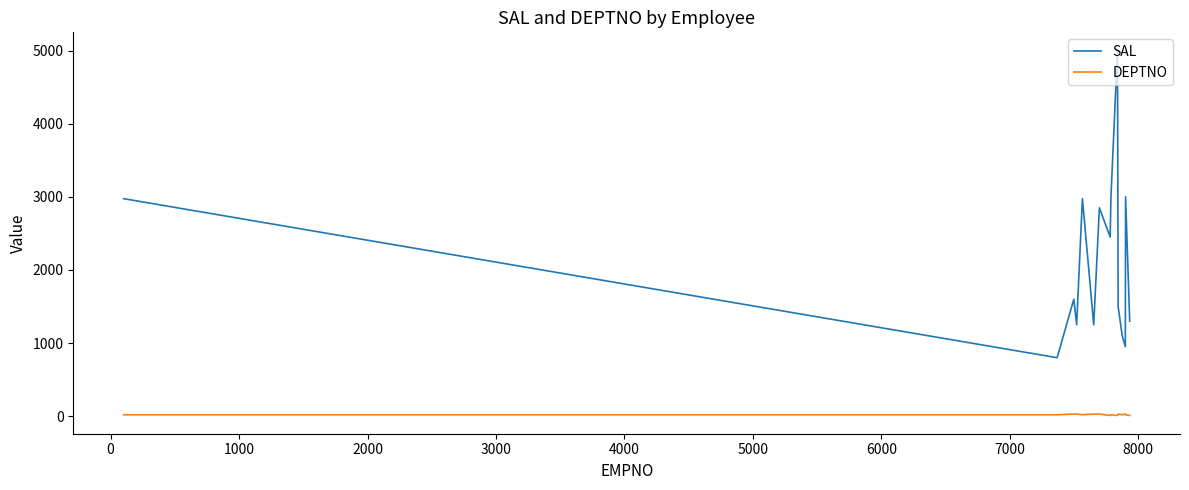

Rank the series by their average value, from highest to lowest.

SAL, DEPTNO